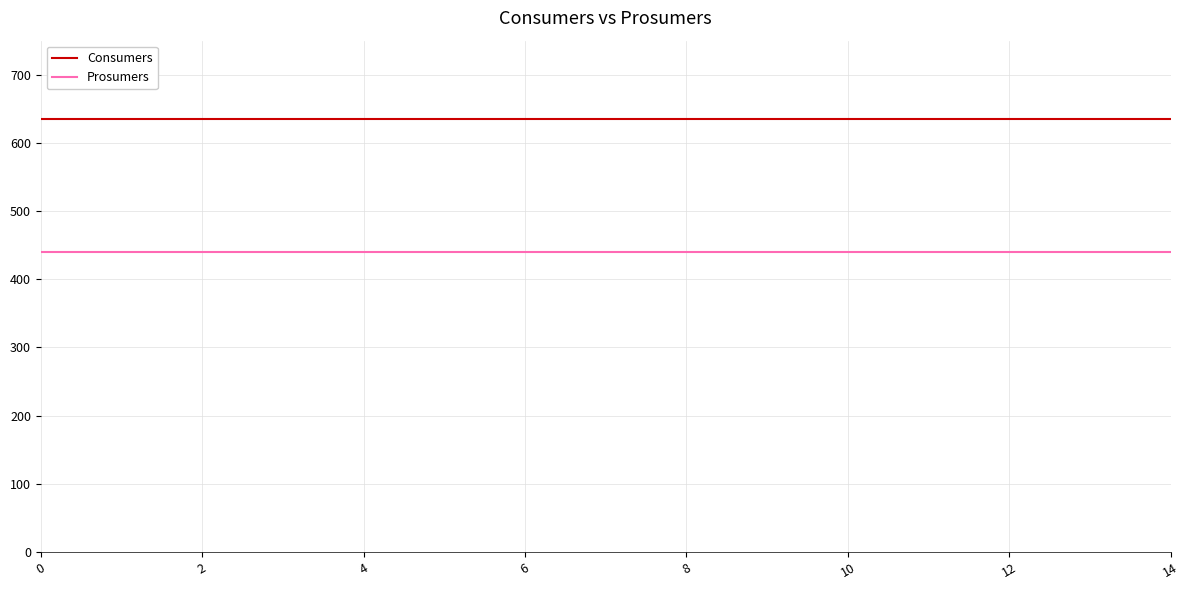

True or false: Consumers and Prosumers cross at least once.

False